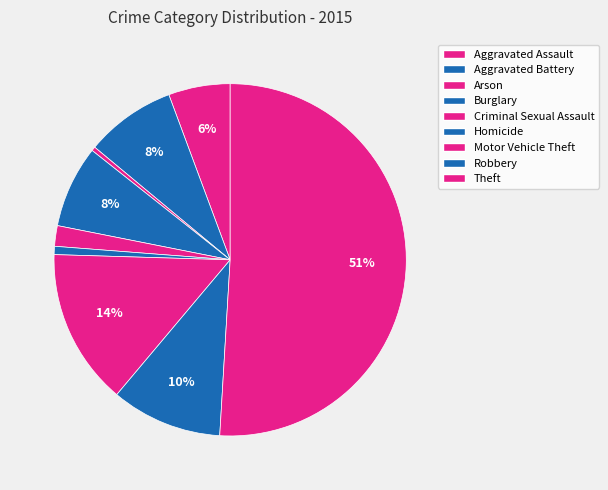

How many segments does this pie chart have?

9